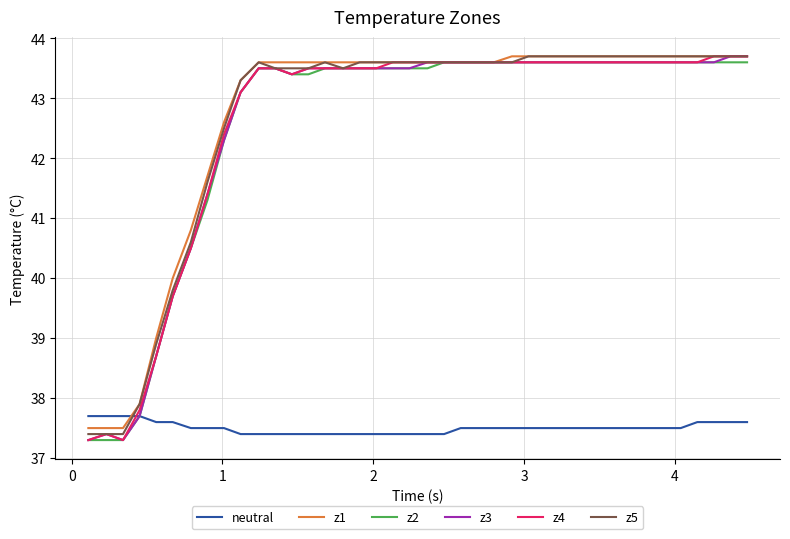

What is the smallest value displayed?

37.3